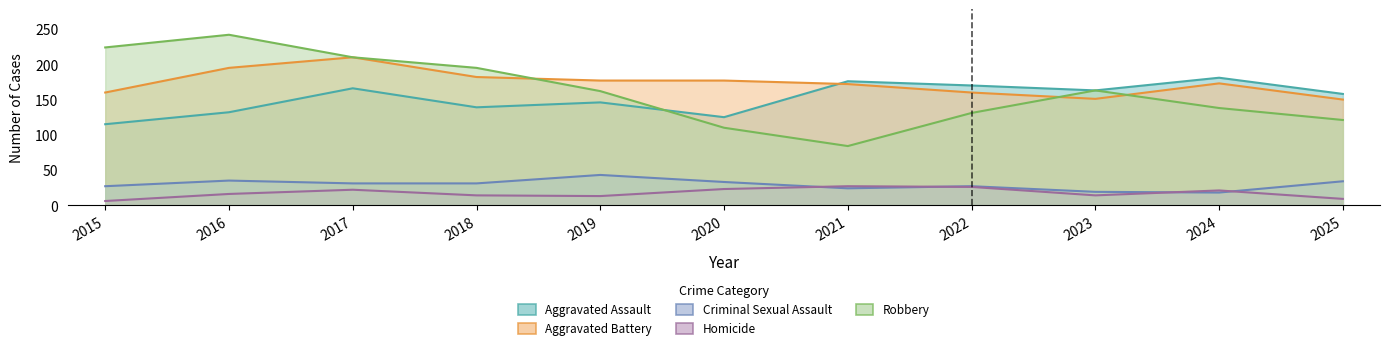

Between 2019 and 2022, which series saw the biggest shift?

Robbery